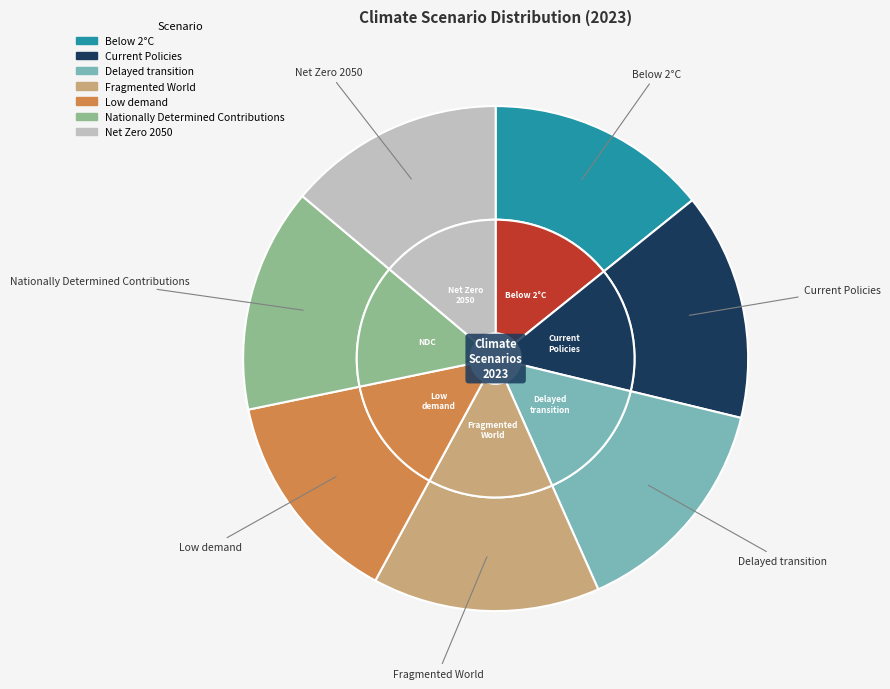

Is it true that Current Policies is 15% of the pie?

True